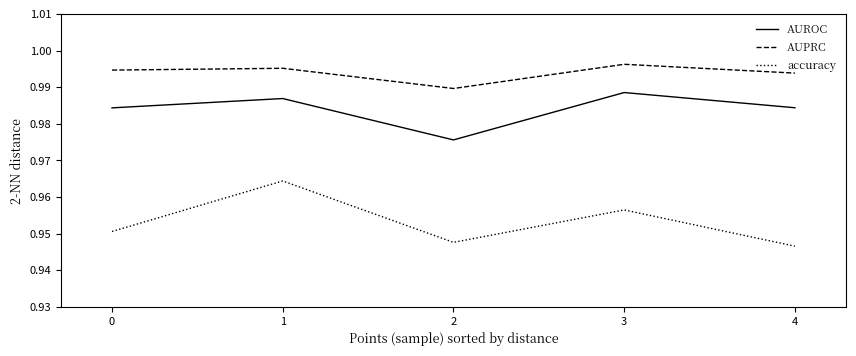

In accuracy, how many points are higher than both neighbors (excluding endpoints)?

2